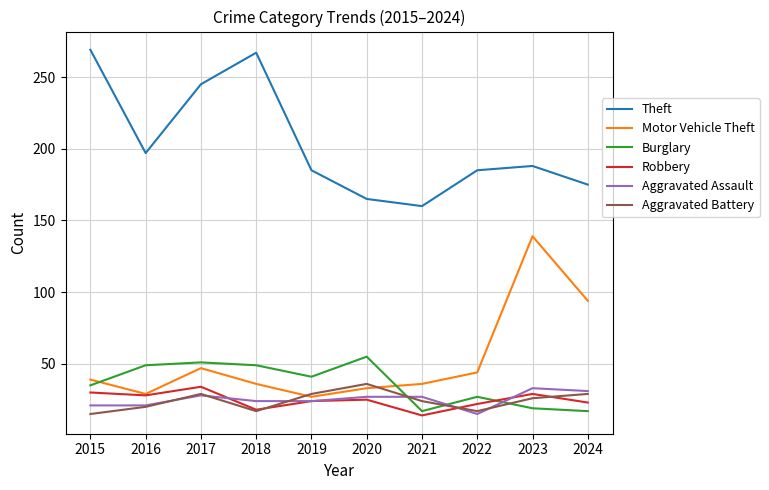

Which series has the largest total across all categories?

Theft